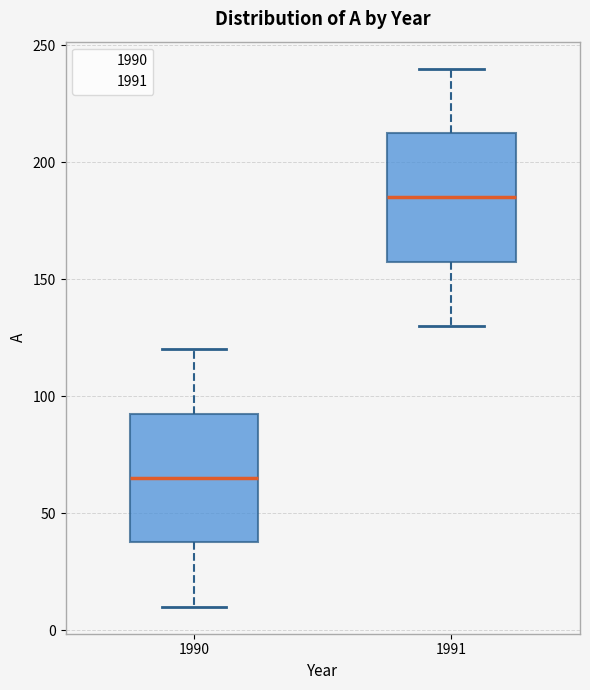

Reading left to right, transcribe this box plot: for each box, give where its median line is, the range the box spans, and where its two whiskers end, as read against the y-axis. The values are not printed on the chart, so give them approximately, as read against the axis.

1990: median 65, box 40 to 95, whiskers 10 to 120
1991: median 185, box 160 to 215, whiskers 130 to 240